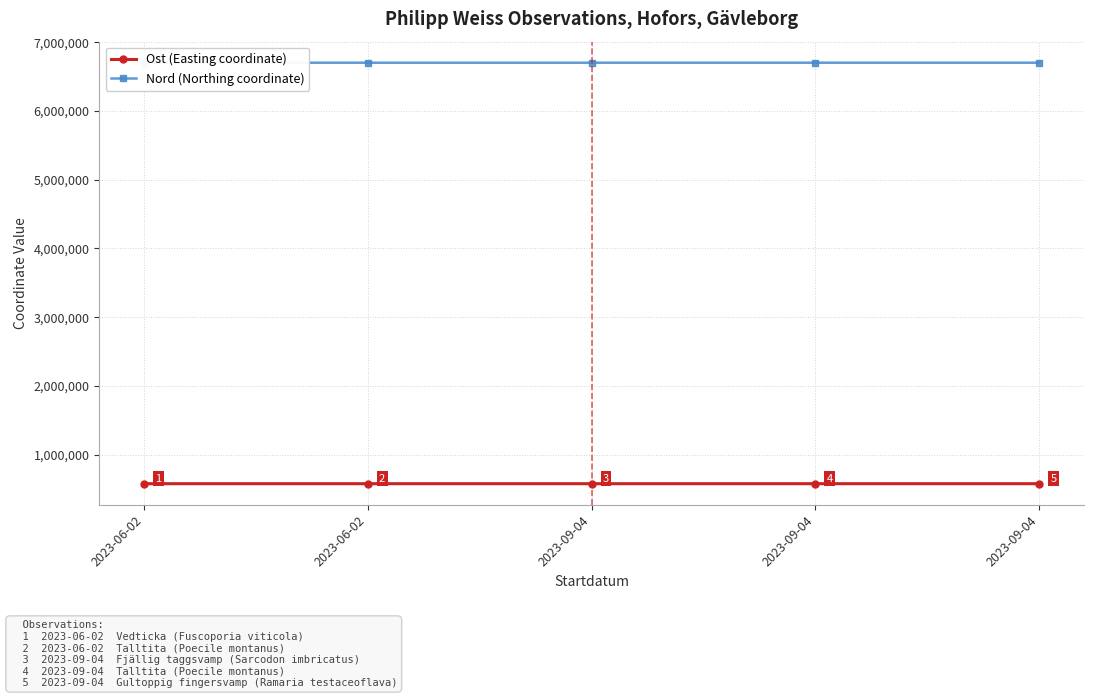

True or false: Nord (Northing coordinate) and Ost (Easting coordinate) intersect in this chart.

False